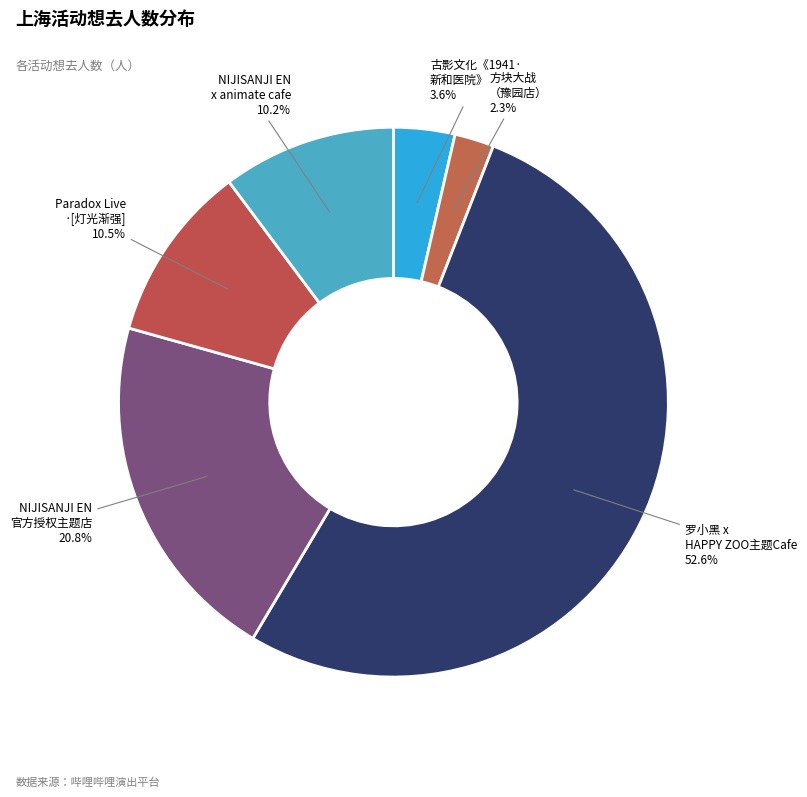

Does 方块大战 （豫园店） represent more than half of the total?

No